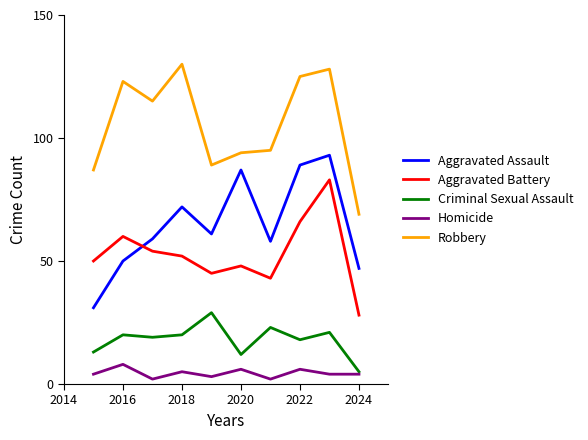

True or false: Aggravated Assault and Criminal Sexual Assault intersect in this chart.

False